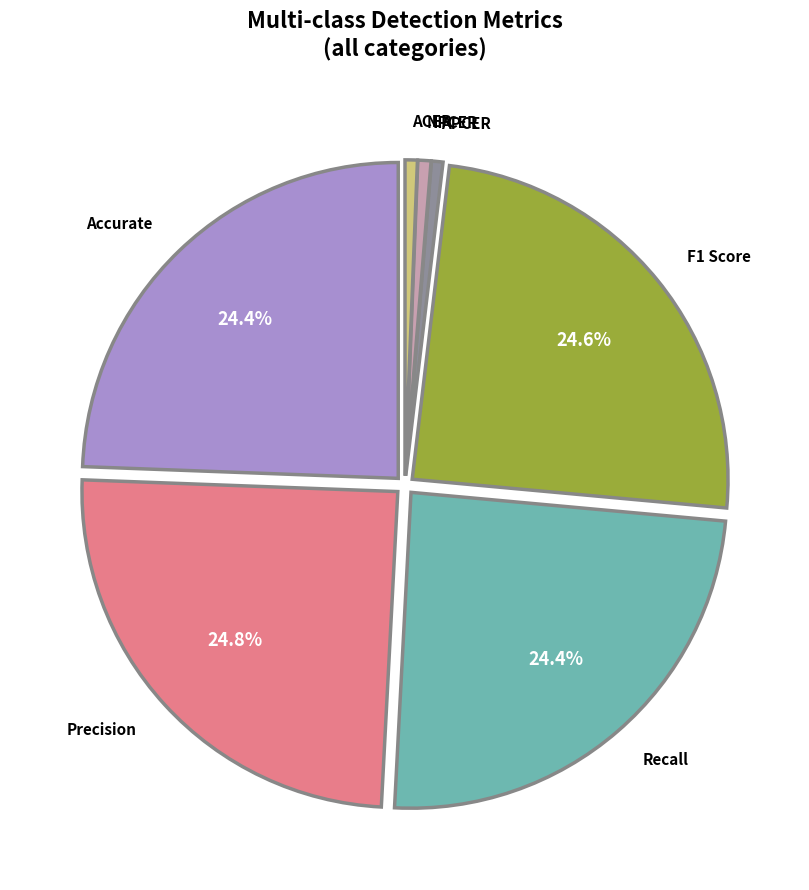

Is there a majority slice in this chart?

No